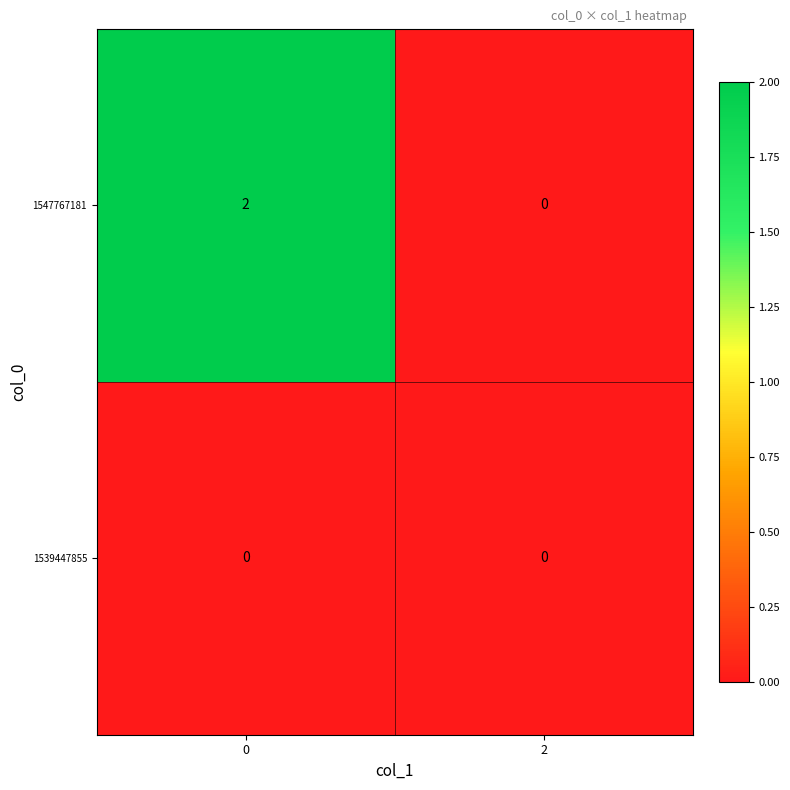

How many series are shown in this chart?

2